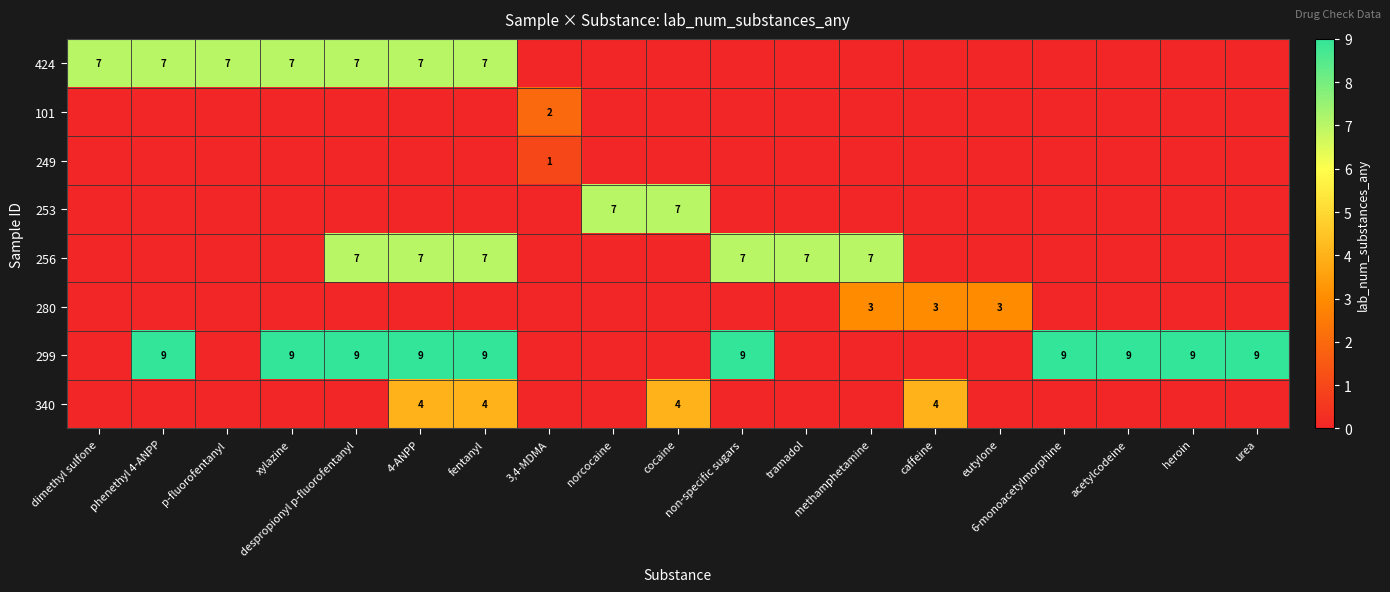

Between heroin and dimethyl sulfone, which is larger?

dimethyl sulfone